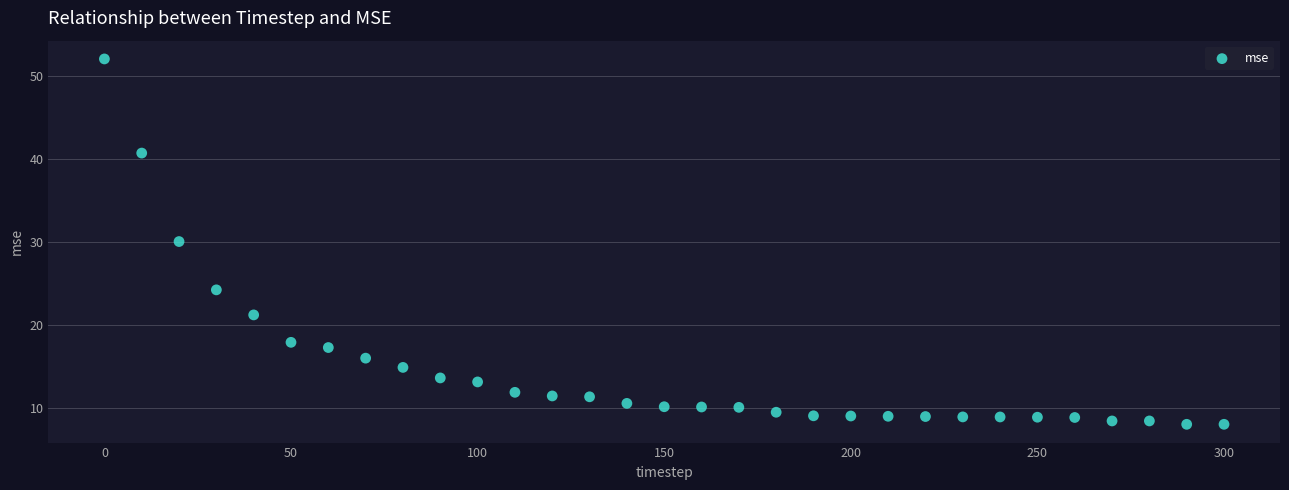

What is the range of Y values (max minus min)?

44.0